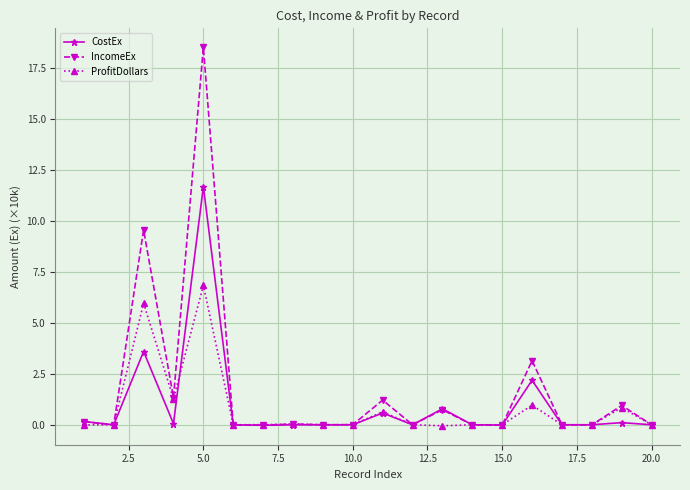

What is the difference between the maximum and second lowest values in the CostEx series?

11.7